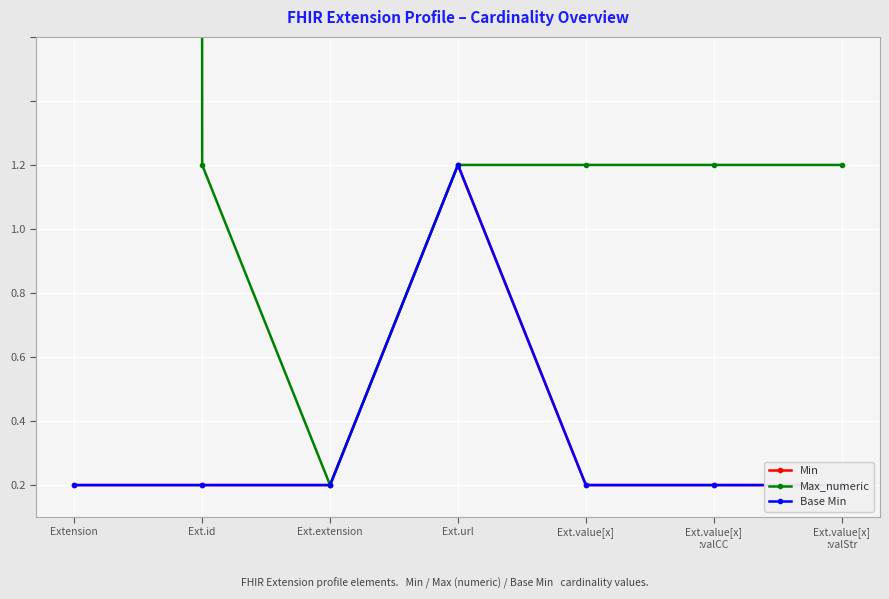

List the series in order of their peak value, highest first.

Max_numeric, Min, Base Min